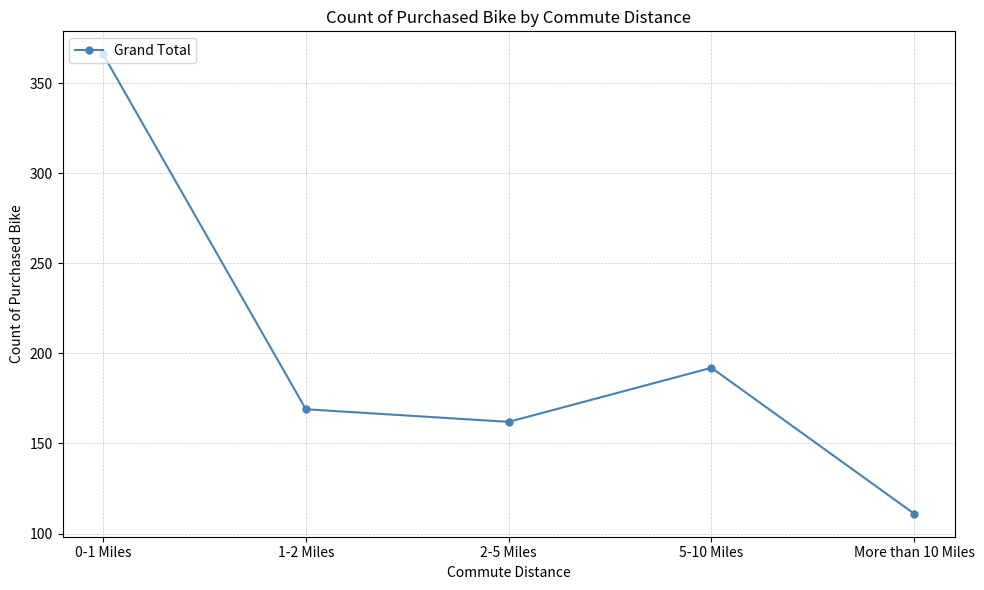

Reading left to right, what are all the values shown in this chart?

0-1 Miles=366	1-2 Miles=169	2-5 Miles=162	5-10 Miles=192	More than 10 Miles=111